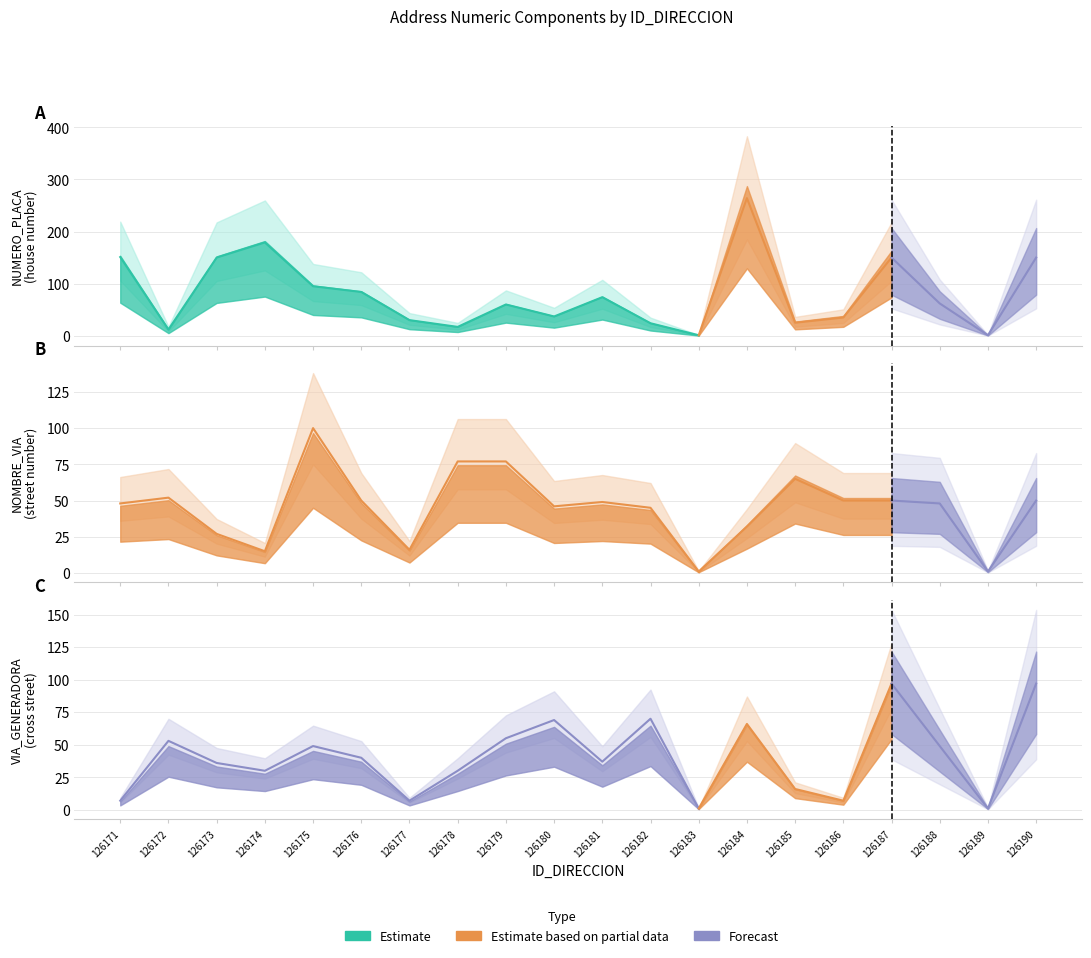

Rank the categories by value from lowest to highest.

126183, 126172, 126178, 126182, 126177, 126180, 126179, 126181, 126176, 126175, 126173, 126171, 126174